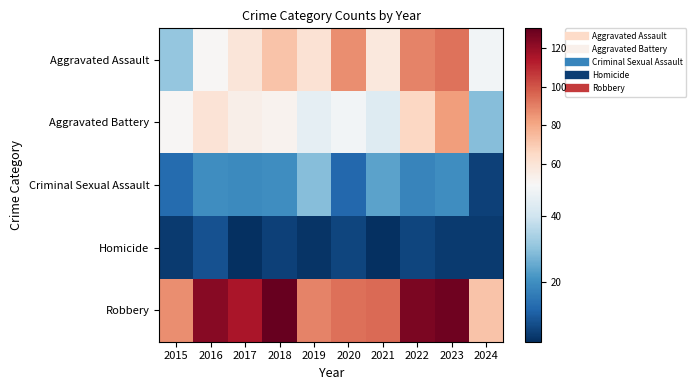

At how many categories does at least one series exceed 42?

10